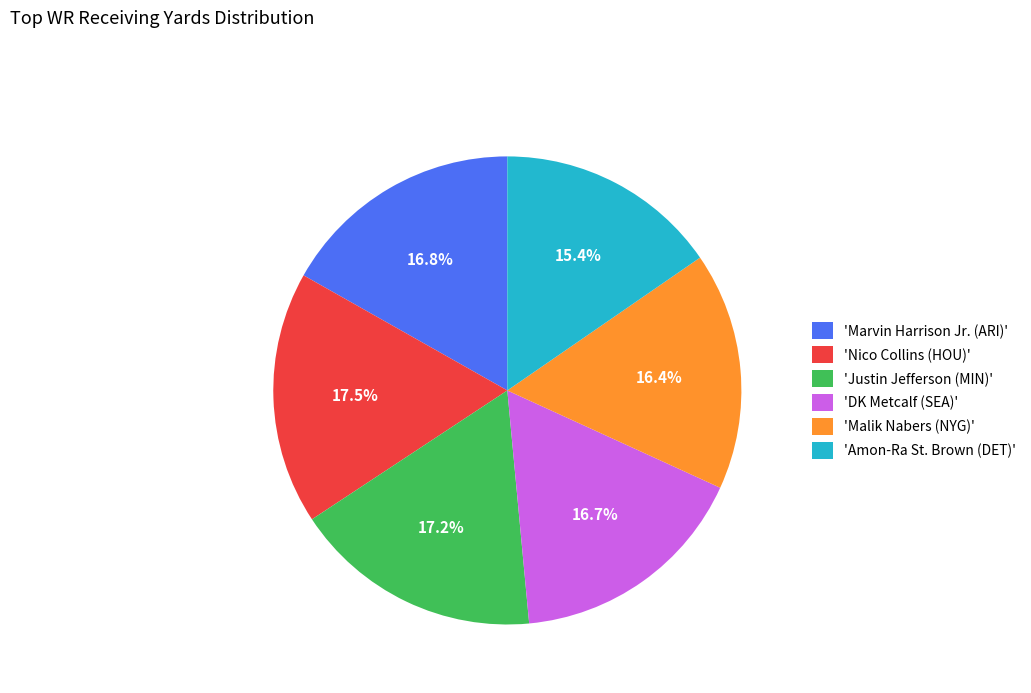

Combined, do 'Marvin Harrison Jr. (ARI)' and 'DK Metcalf (SEA)' account for over 50%?

No